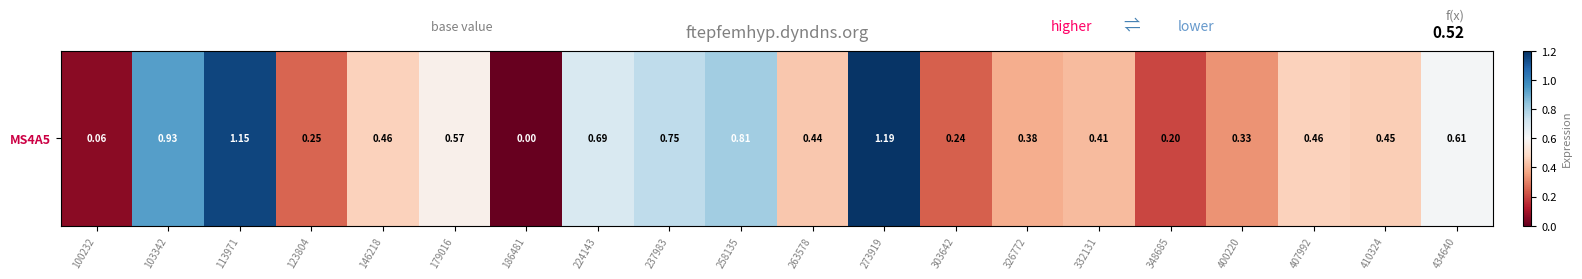

True or false: the data shows 0.4 at 263578.

True